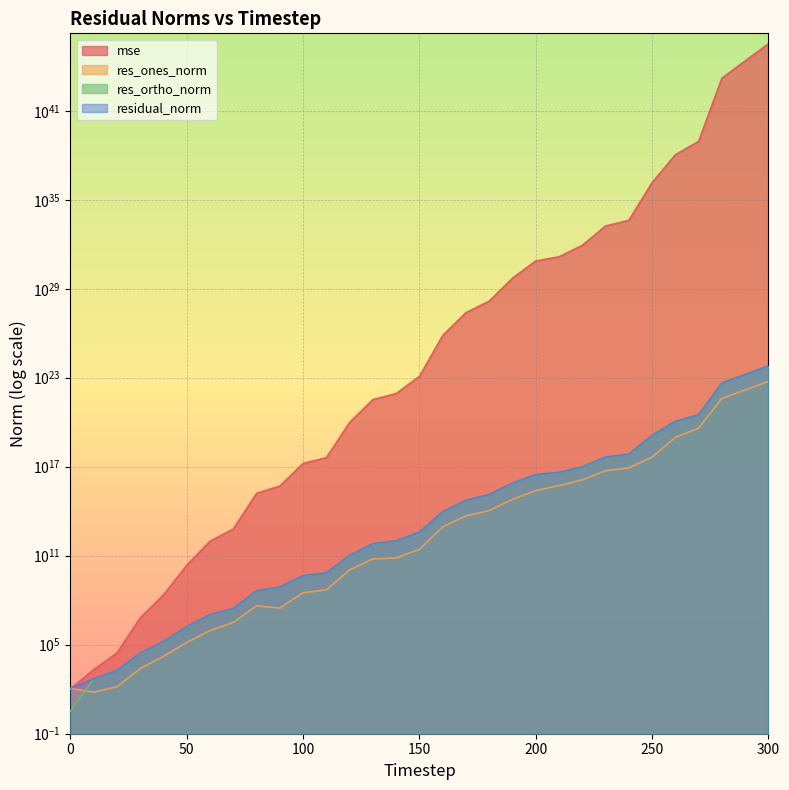

Reading left to right, extract all data points from this chart.

mse: 105.9	2094.2	27848.0	6494226.4	229662817.5	22956041106.3	953698177001.5	6346188892681.1	1616533304332581.8	5011287110688819.0	168506120435199200.0	410099067297089152.0	98064325038625685504.0	3393633602302087004160.0	8621729446513477681152.0	124263612729639668023296.0	70868464305249028340187136.0	2479341333475725299389825024.0	14796955030965599459174514688.0	519725697711408660828202729472.0	7490689254000442500803882647552.0	14369824820624716235973700091904.0	85103998245511163962870059761664.0	1703665616845943610095675220426752.0	4146029330832732943792475369111552.0	1434120822643513816631754749676355584.0	109532416188157627148804282640454647808.0	870704366333161244096456863116618104832.0	16008901095556677571013890377036277254979584.0	230727216149998188084966340203514125873053696.0	3325373663674397279102970881139738475348623360.0
res_ones_norm: 113.6	64.0	147.0	2479.5	16538.6	144210.5	889222.7	3236967.6	42265447.5	29538624.2	322192599.0	497348716.1	11069020370.9	61242170847.1	71132659855.1	269517809766.9	8851935031367.3	49084234409517.8	110455070183716.1	648504687719760.6	2461979727201119.0	5361612848657350.0	13039065916788068.0	54036496934213912.0	84524373577778000.0	445699996062065152.0	9497971459079364608.0	40439509960273231872.0	4026403575879392296960.0	15127865674028755714048.0	57569694942031794667520.0
res_ortho_norm: 3.3	501.4	1837.3	28038.3	166569.3	1667285.3	10749905.1	27636155.4	442075440.5	781347872.1	4522603080.3	7055829537.7	108817849835.1	640525328141.5	1023128113765.1	3884265812638.8	92561308825236.6	547786802156158.1	1339040026006882.5	7936370504884293.0	30129765097174340.0	41525555213354192.0	101057758464998704.0	452688924377749504.0	706166558704727808.0	13219837059359653888.0	115207392614874136576.0	323404667138275213312.0	44009930787290068549632.0	167092393754019508518912.0	634335334970832006938624.0
residual_norm: 113.6	505.5	1843.2	28147.7	167388.4	1673510.4	10786620.3	27825079.4	444091277.9	781906022.2	4534065139.9	7073336285.7	109379374905.5	643446423162.7	1025597870744.0	3893605110051.1	92983614928870.0	549981493037755.3	1343587925584999.8	7962822057586861.0	30230185063741404.0	41870259470371272.0	101895474806059760.0	455902626944839040.0	711207127608823552.0	13227348198429974528.0	115598247283231899648.0	325923200605059219456.0	44193731836742580830208.0	167775803888104734982144.0	636942373349643410997248.0